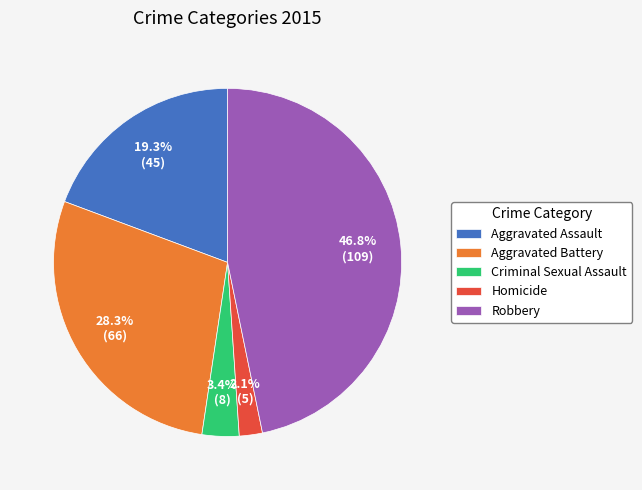

Rank the categories by value from highest to lowest.

Robbery, Aggravated Battery, Aggravated Assault, Criminal Sexual Assault, Homicide